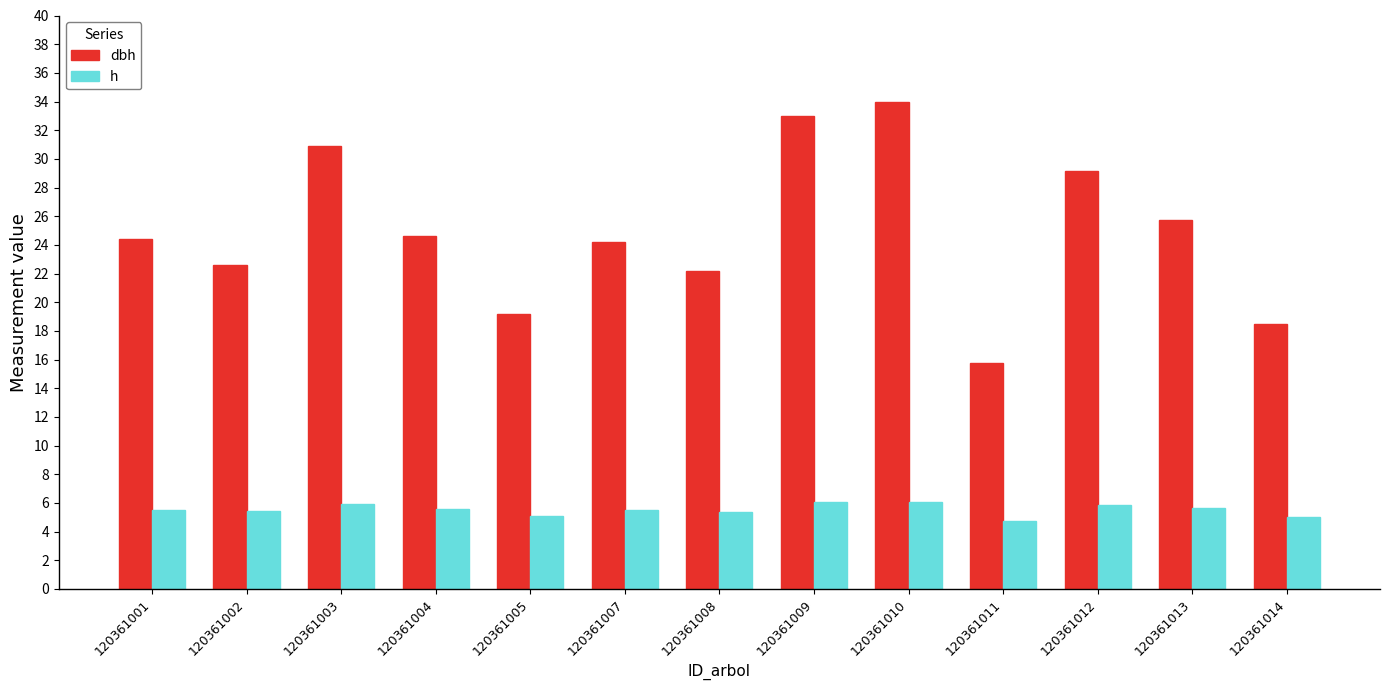

What is the difference between the h values at 120361011 and 120361010?

1.3